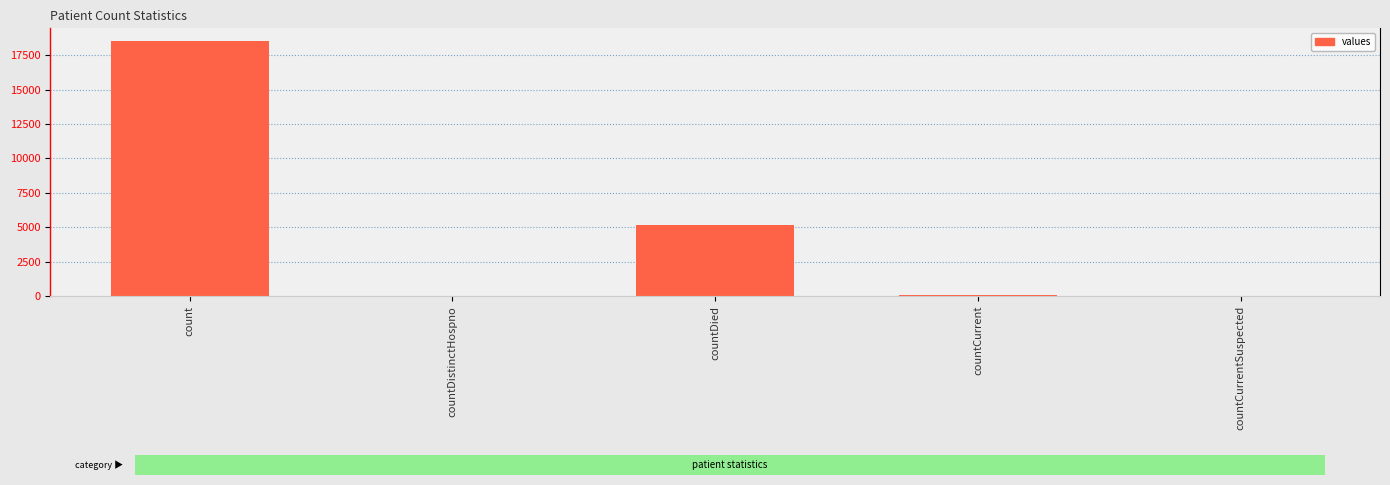

Which has a higher value, countCurrentSuspected or countDied?

countDied